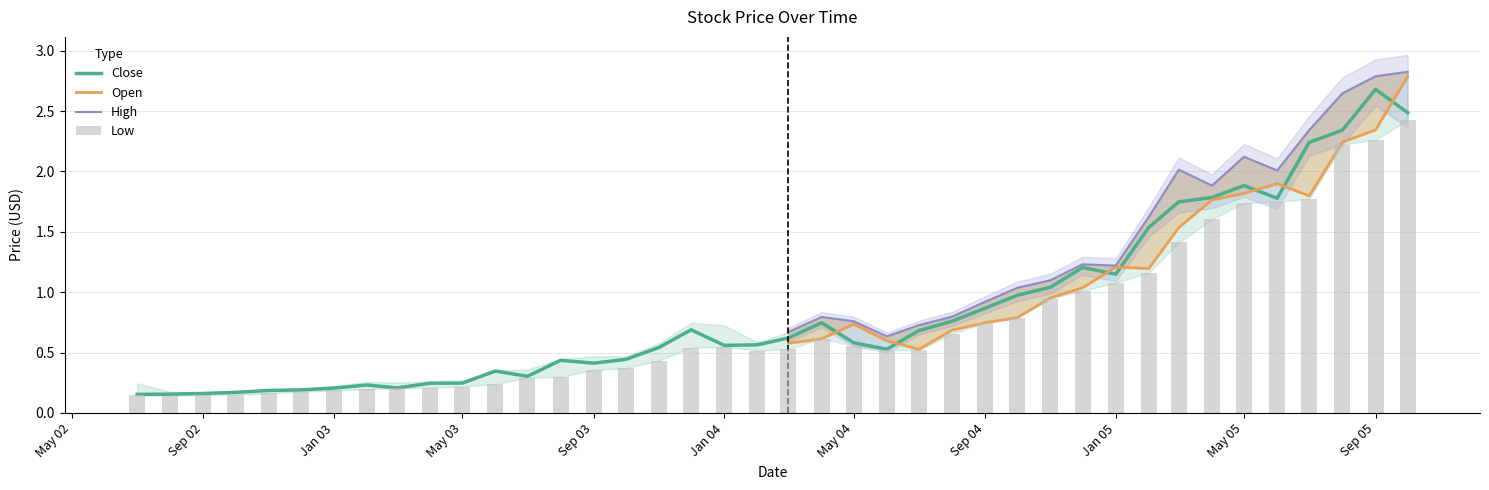

At which category is the sum across all series the highest?

2005-10